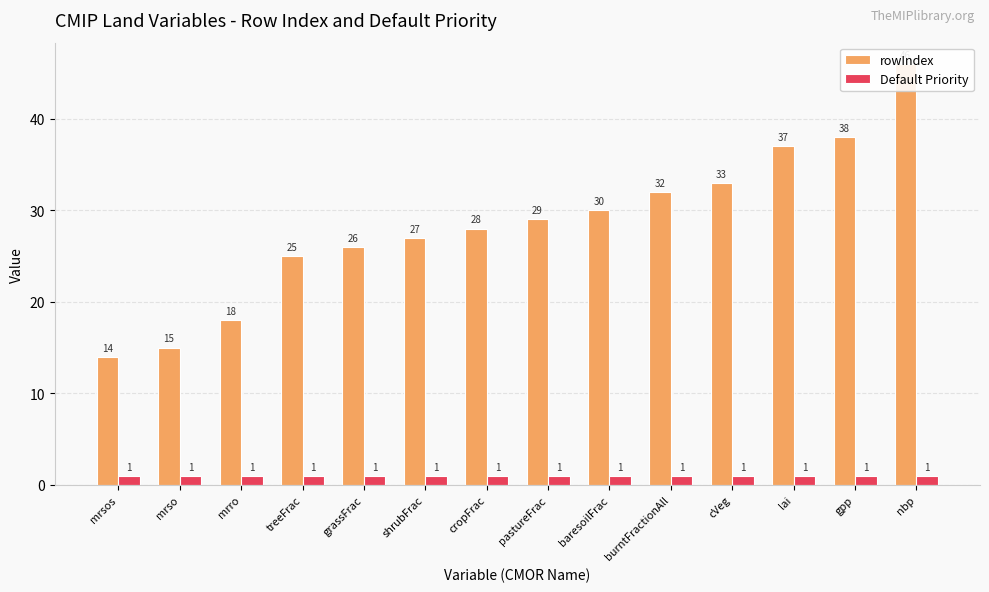

Which has a higher value, shrubFrac or baresoilFrac?

baresoilFrac